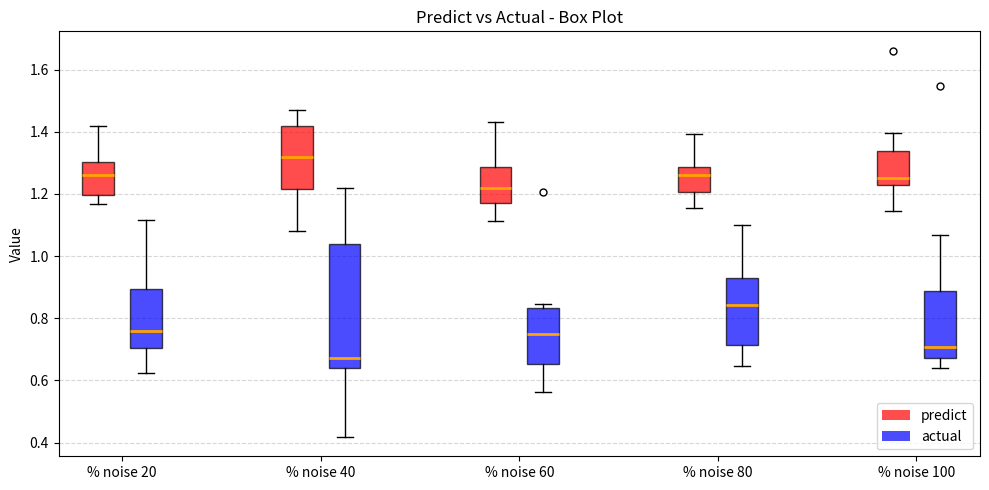

Reading left to right, transcribe this box plot: for each box, give where its median line is, the range the box spans, and where its two whiskers end, as read against the y-axis. The values are not printed on the chart, so give them approximately, as read against the axis.

% noise 20 (predict): median 1.26, box 1.20 to 1.30, whiskers 1.16 to 1.42
% noise 20 (actual): median 0.76, box 0.70 to 0.90, whiskers 0.62 to 1.12
% noise 40 (predict): median 1.32, box 1.22 to 1.42, whiskers 1.08 to 1.46
% noise 40 (actual): median 0.68, box 0.64 to 1.04, whiskers 0.42 to 1.22
% noise 60 (predict): median 1.22, box 1.18 to 1.28, whiskers 1.12 to 1.44
% noise 60 (actual): median 0.74, box 0.66 to 0.84, whiskers 0.56 to 0.84 (just above the box's upper edge)
% noise 80 (predict): median 1.26, box 1.20 to 1.28, whiskers 1.16 to 1.40
% noise 80 (actual): median 0.84, box 0.72 to 0.94, whiskers 0.64 to 1.10
% noise 100 (predict): median 1.26, box 1.22 to 1.34, whiskers 1.14 to 1.40
% noise 100 (actual): median 0.70, box 0.68 to 0.88, whiskers 0.64 to 1.06